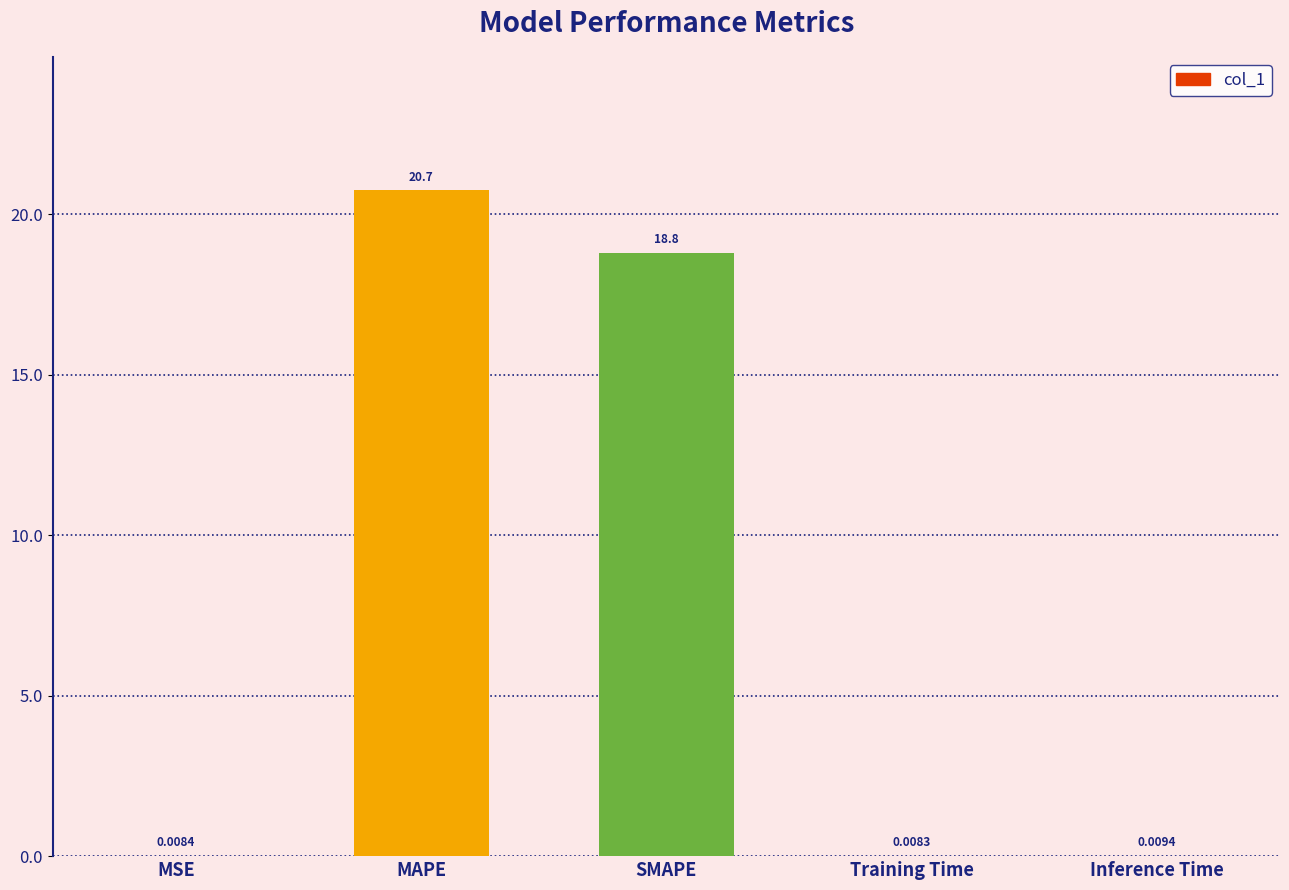

What is the sum of all values?

39.6